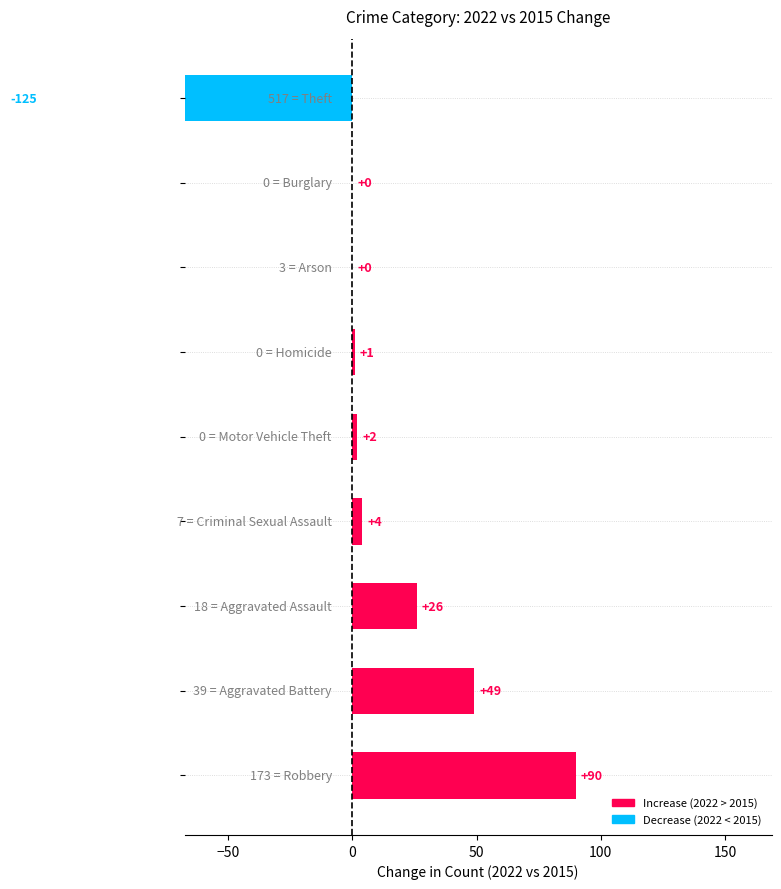

Reading left to right, transcribe all the data shown in this chart.

90	49	26	4	2	1	0	0	-125